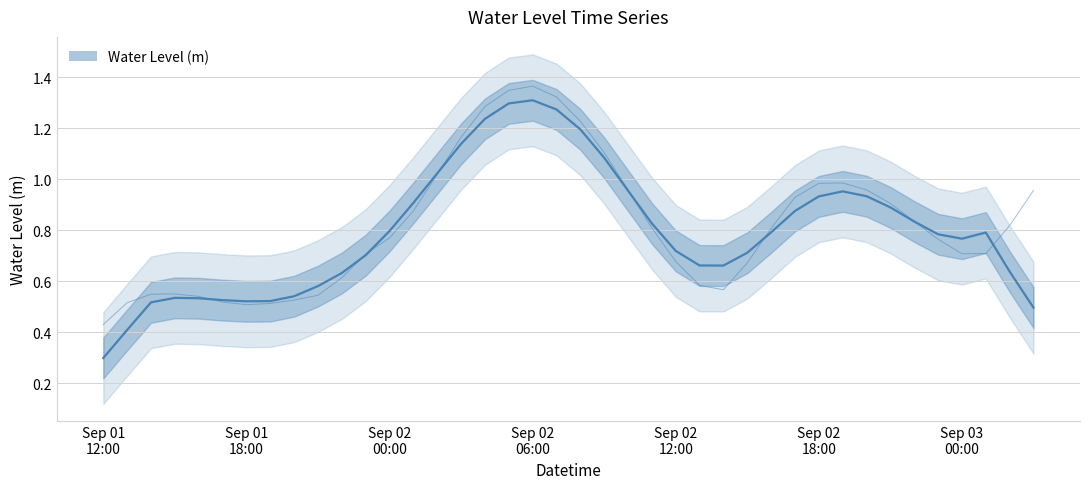

Which label corresponds to the largest value in the chart?

Sep 02 06:00